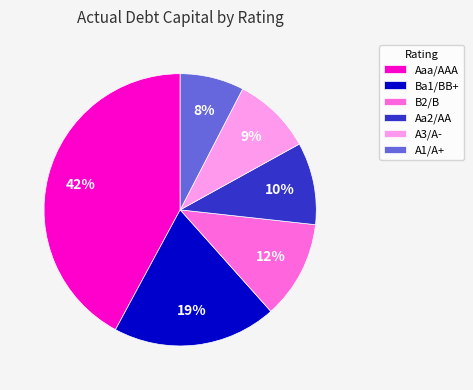

To the nearest percent, what is the average slice percentage?

17%